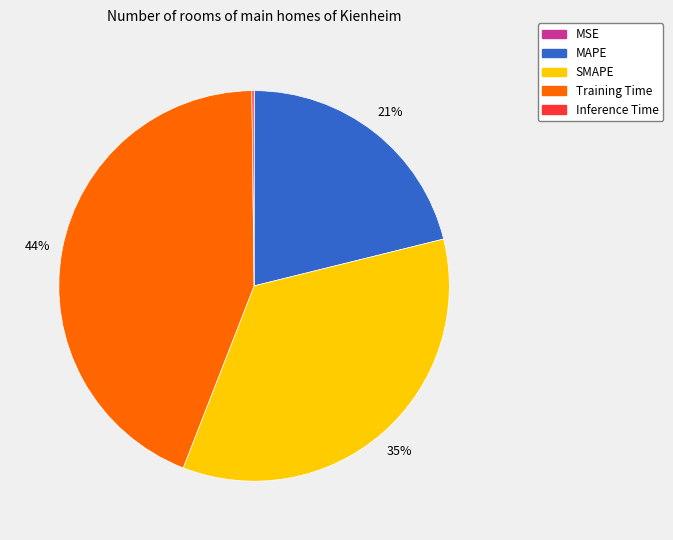

Is it true that SMAPE is 20% of the pie?

False